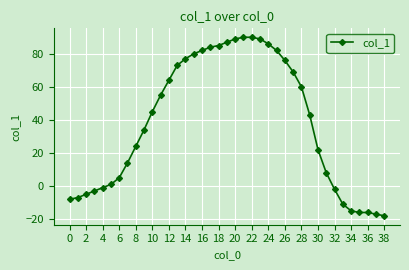

What is the difference between the maximum and second lowest values?

107